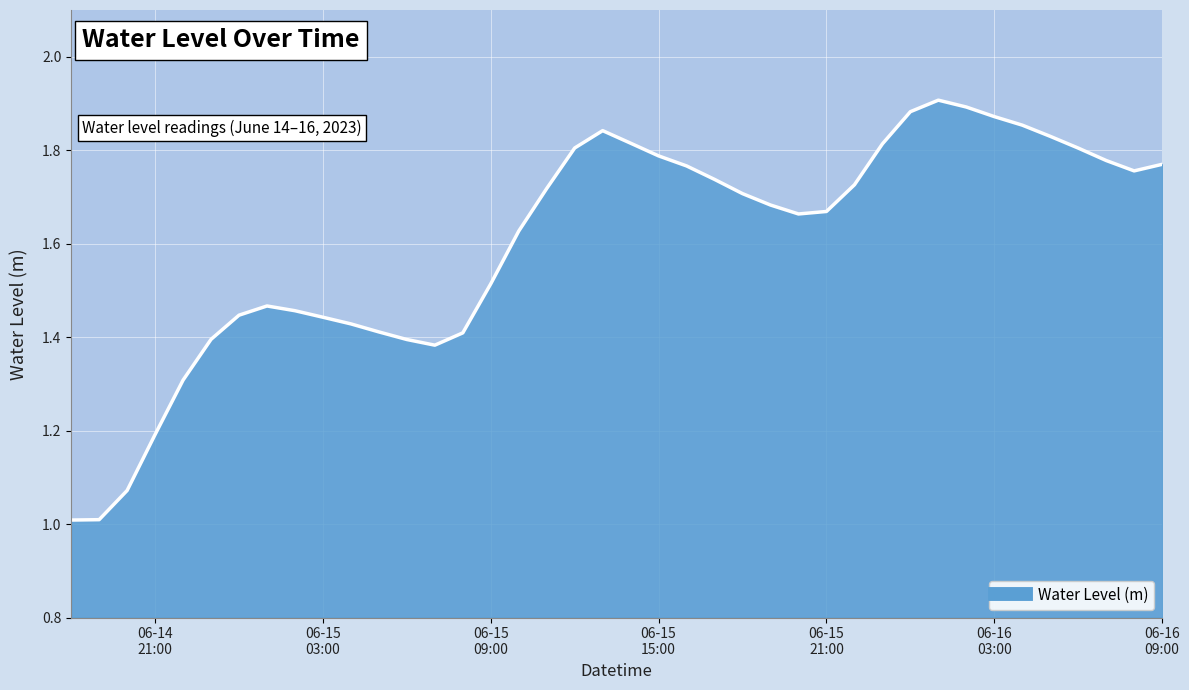

What is the smallest value displayed?

1.0